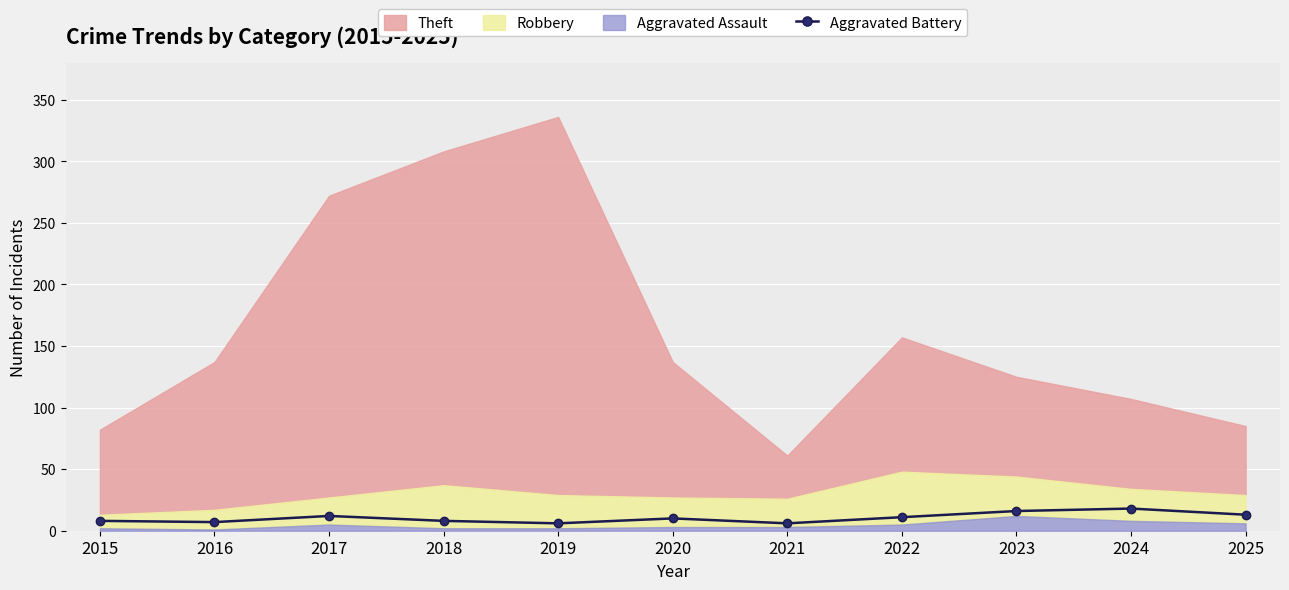

True or false: the data shows 3 at 2022.

False